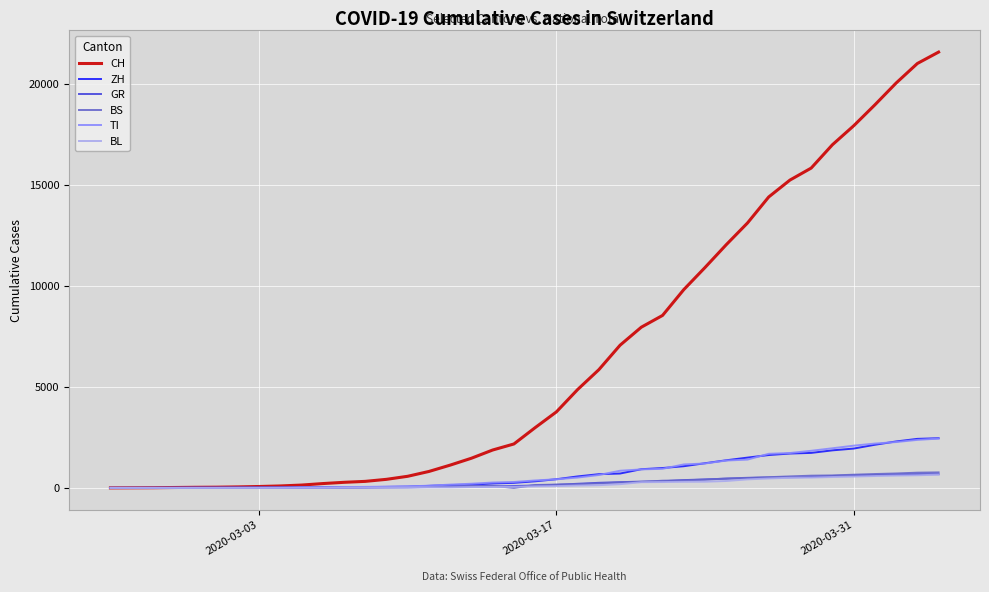

Which series has the largest total across all categories?

CH